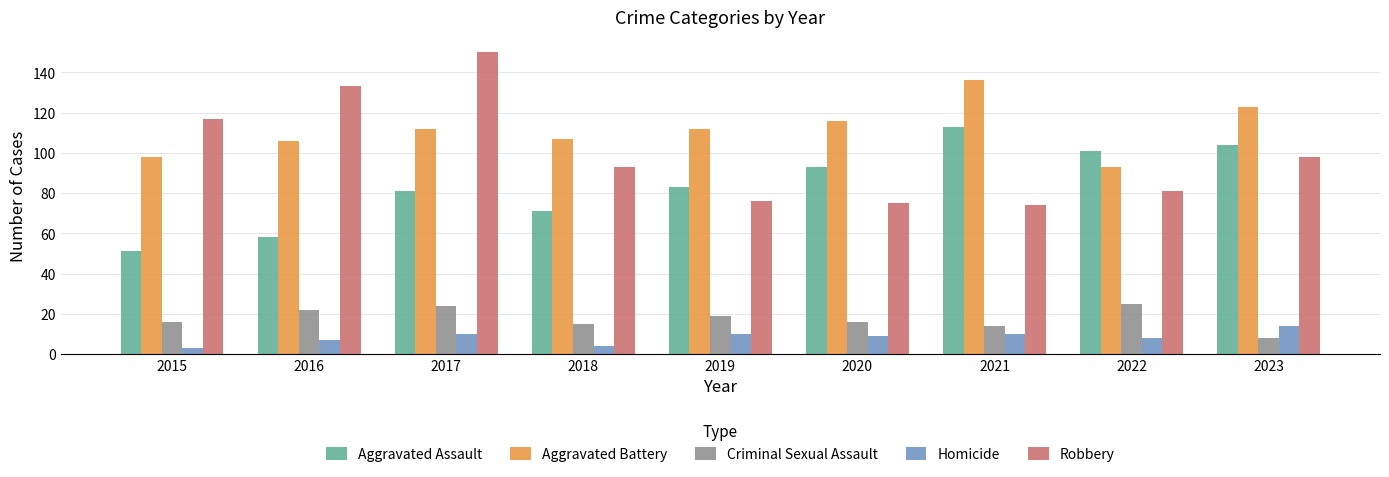

What is the lowest value of the Criminal Sexual Assault series?

8